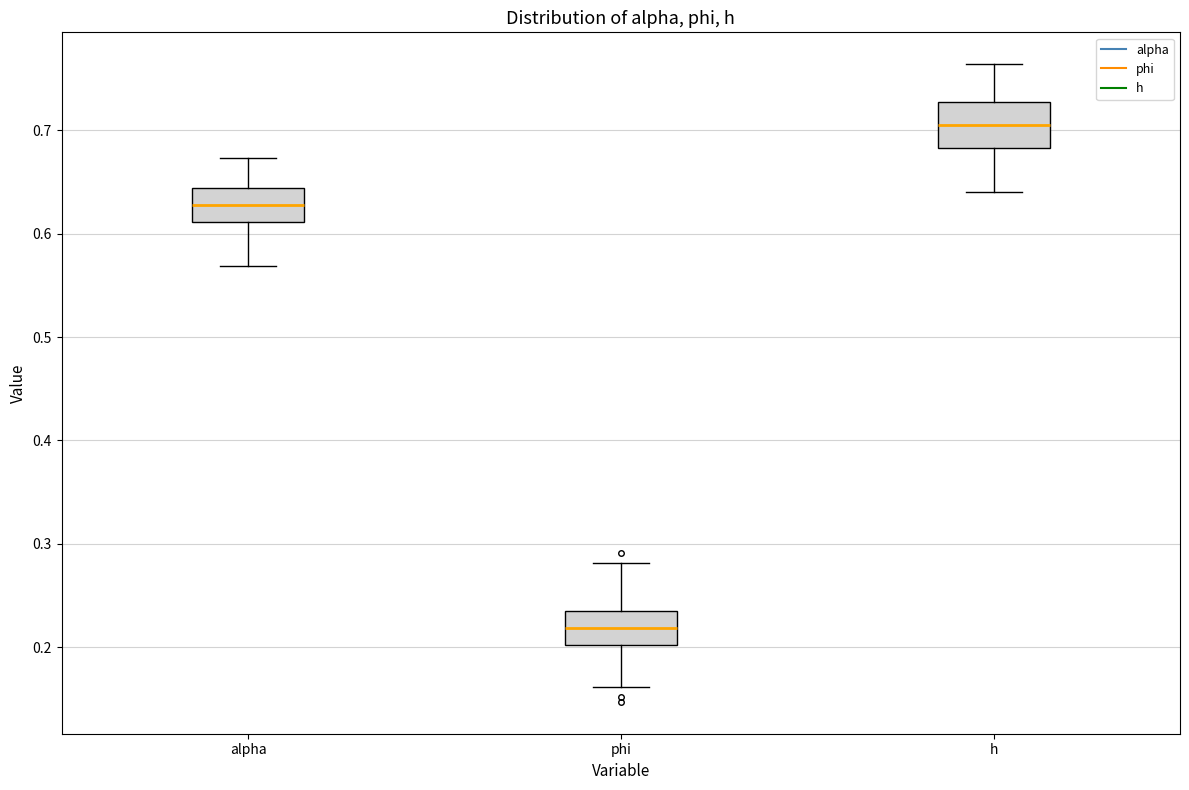

Where does the median line of the box for phi sit on the y-axis? The values are not printed on the chart, so give them approximately, as read against the axis.

0.22